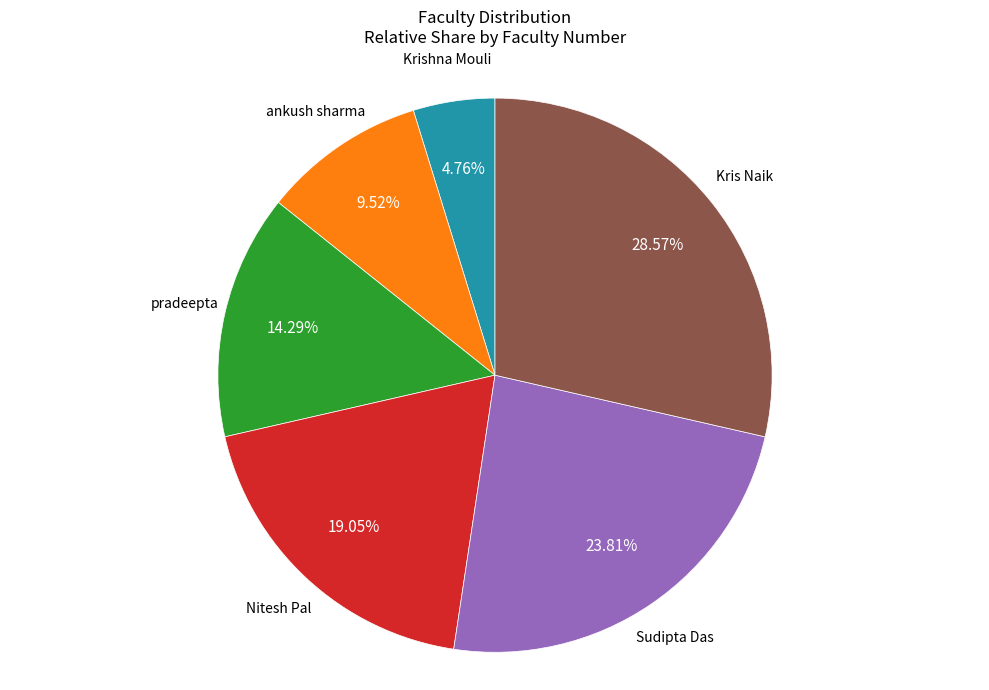

How many slices are in this pie chart?

6